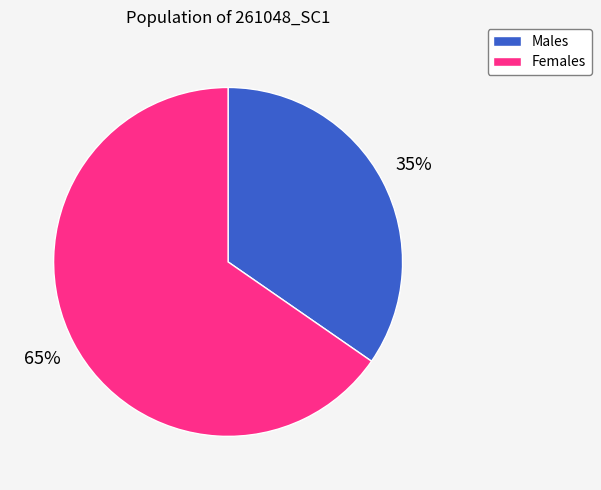

Is there any slice that represents more than half of the pie?

Yes